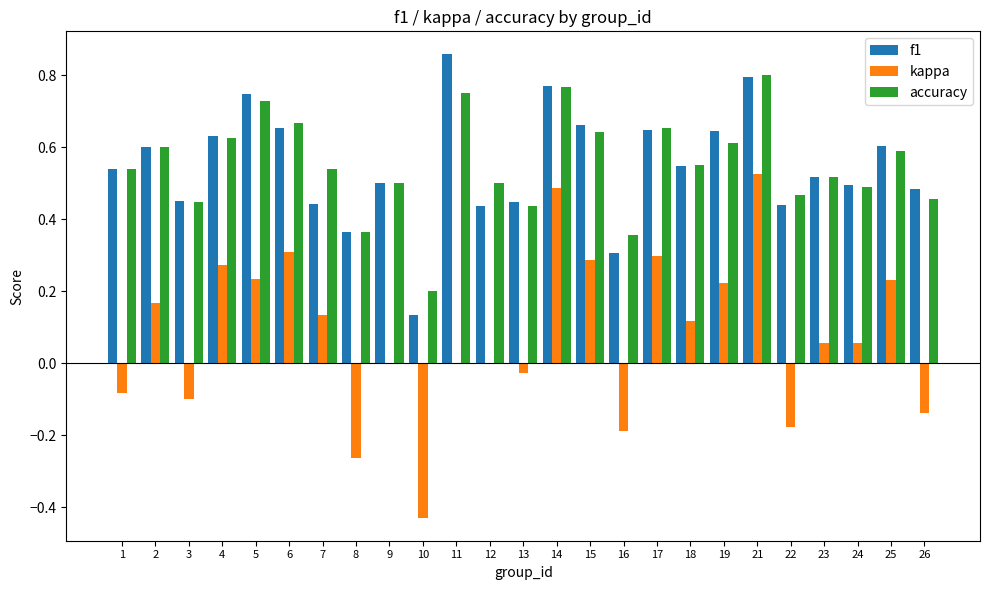

How many accuracy values are between 0 and 1?

25